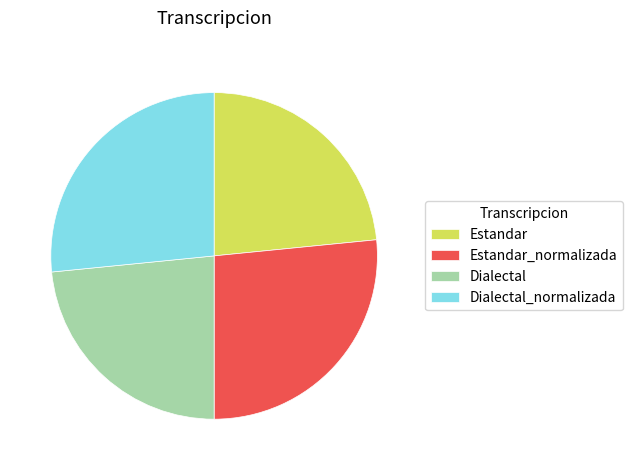

Count the number of slices in the pie.

4